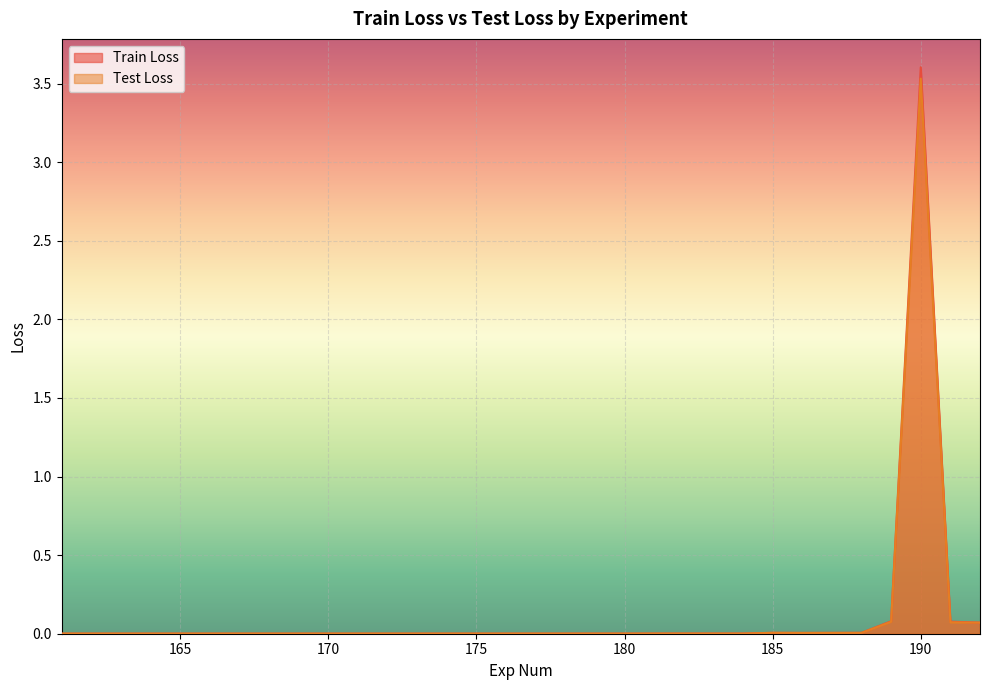

How many interior local valleys does the Test Loss series have?

8